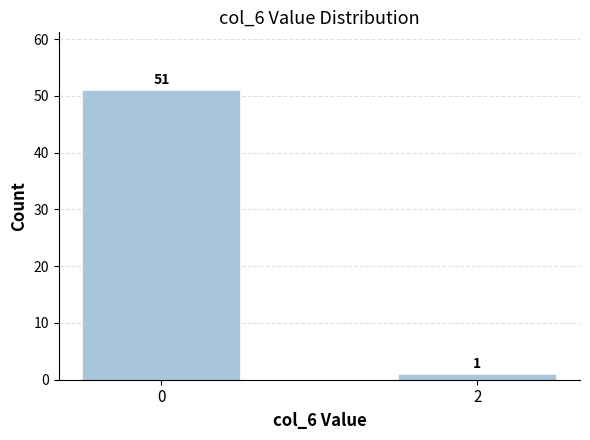

The chart shows a value of 12 at 0. True or false?

False